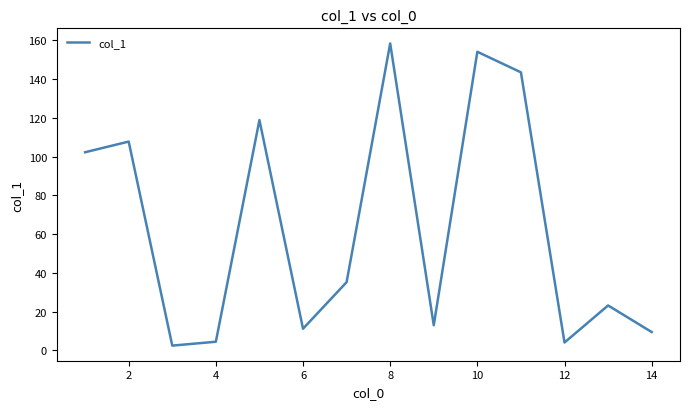

What is the greatest value displayed?

158.3